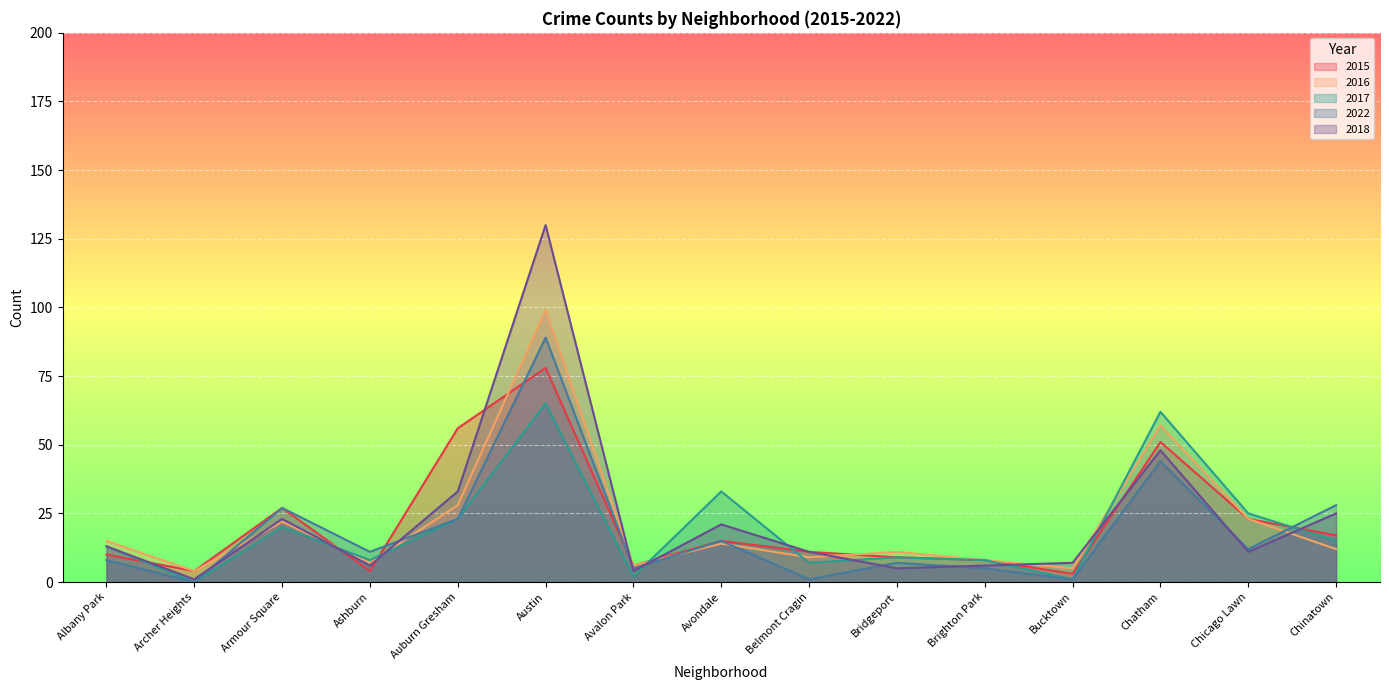

Where is 2017 nearest to the value 32?

Avondale